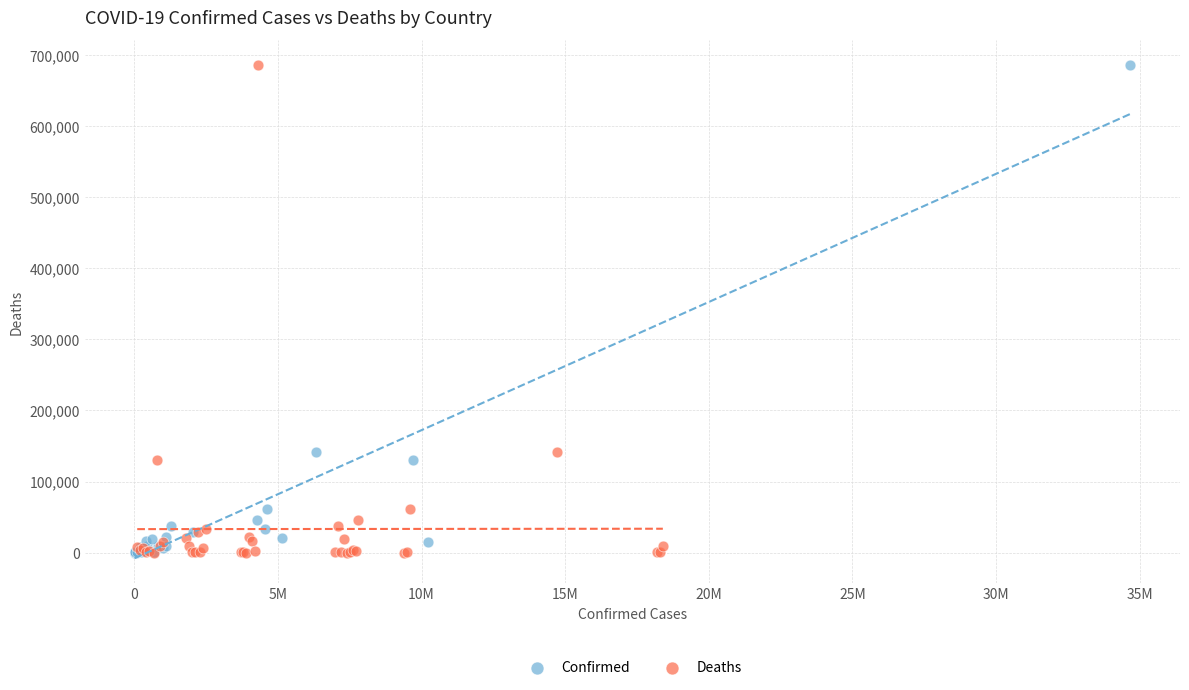

What are all the series names shown in the legend?

Confirmed, Deaths